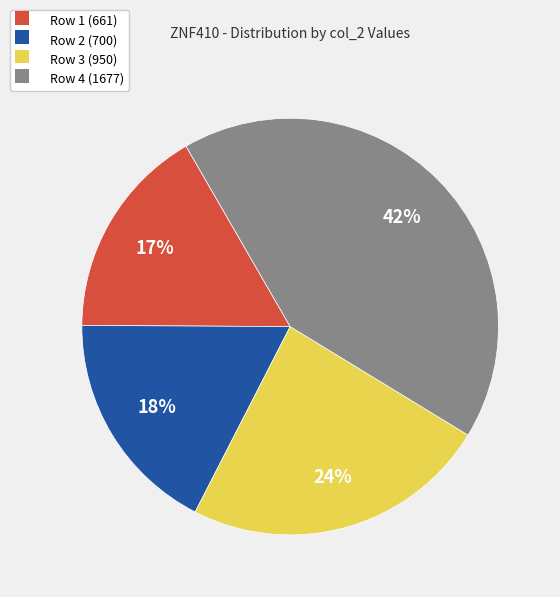

To the nearest percent, what percentage of the pie is Row 2 (700)?

18%